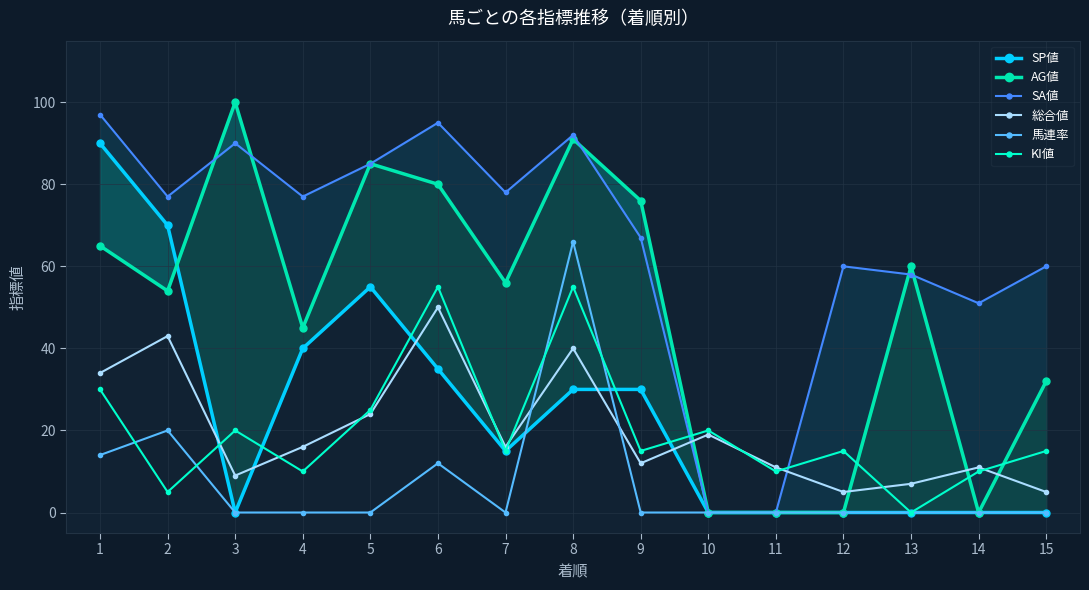

At which label does SP値 first exceed 15?

1